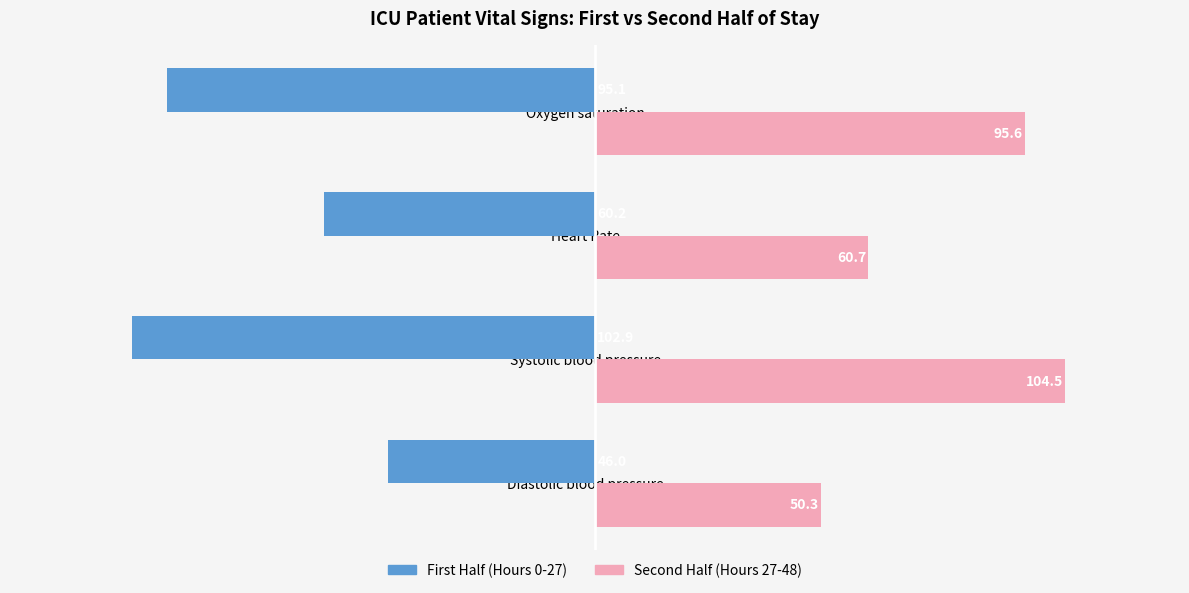

How many data points does each series have?

4